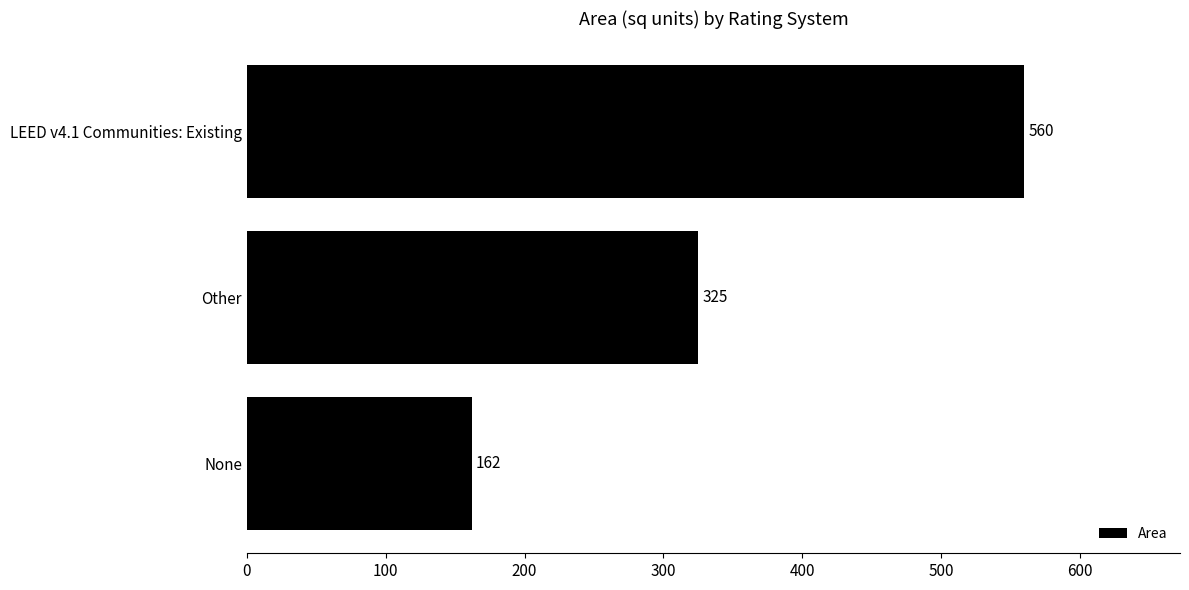

Count the values in the range 162 to 560.

3